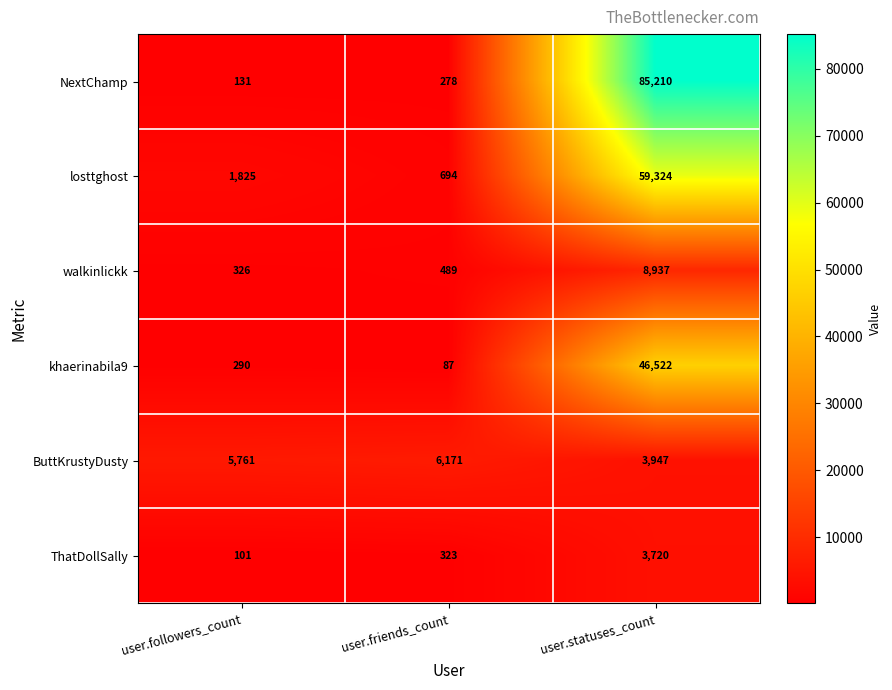

At which category is the sum across all series the highest?

user.statuses_count